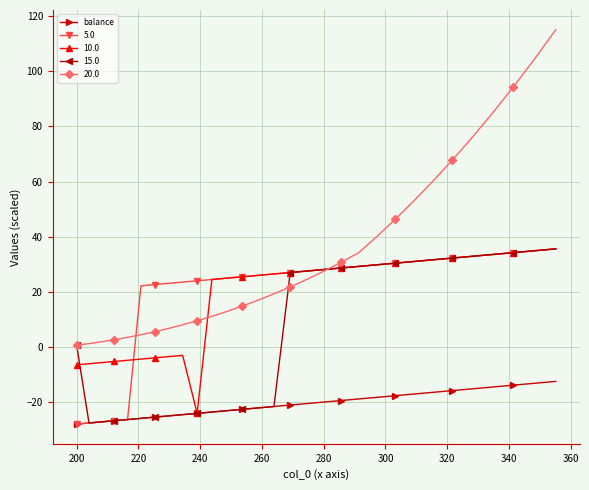

Which series has the largest total across all categories?

20.0